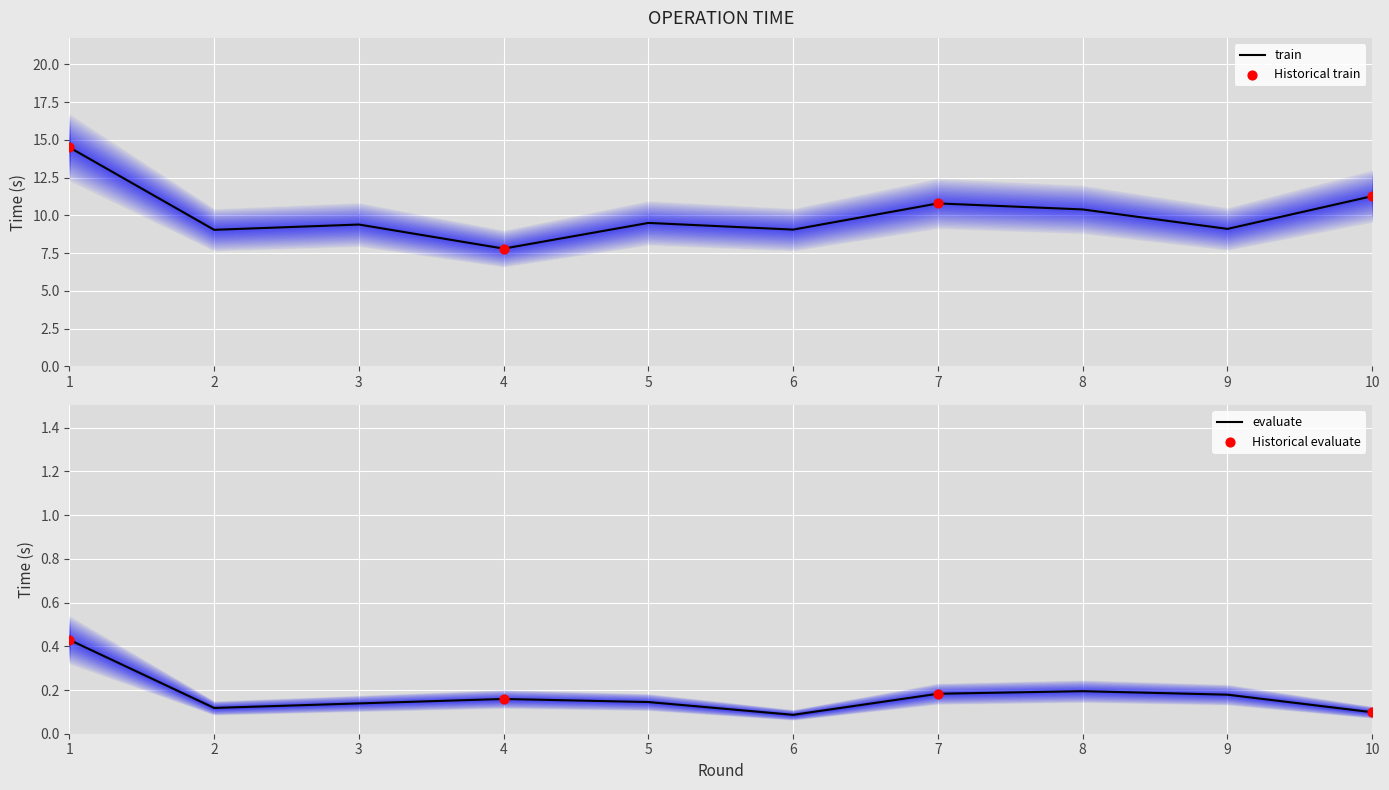

Which series has the largest total across all categories?

train